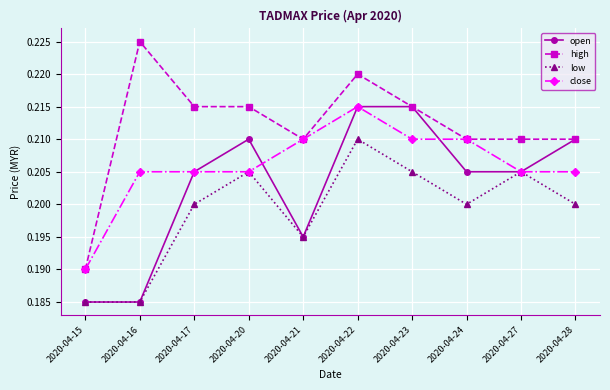

List the series in order of their overall mean, lowest first.

low, open, close, high